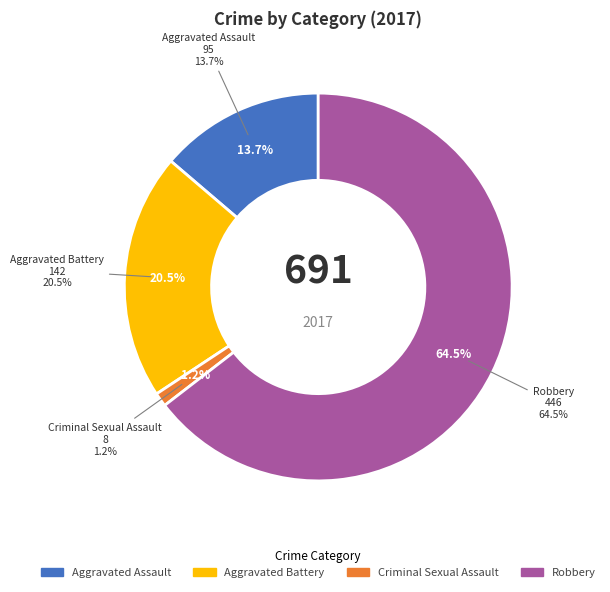

To the nearest percent, what portion does Criminal Sexual Assault represent?

1%